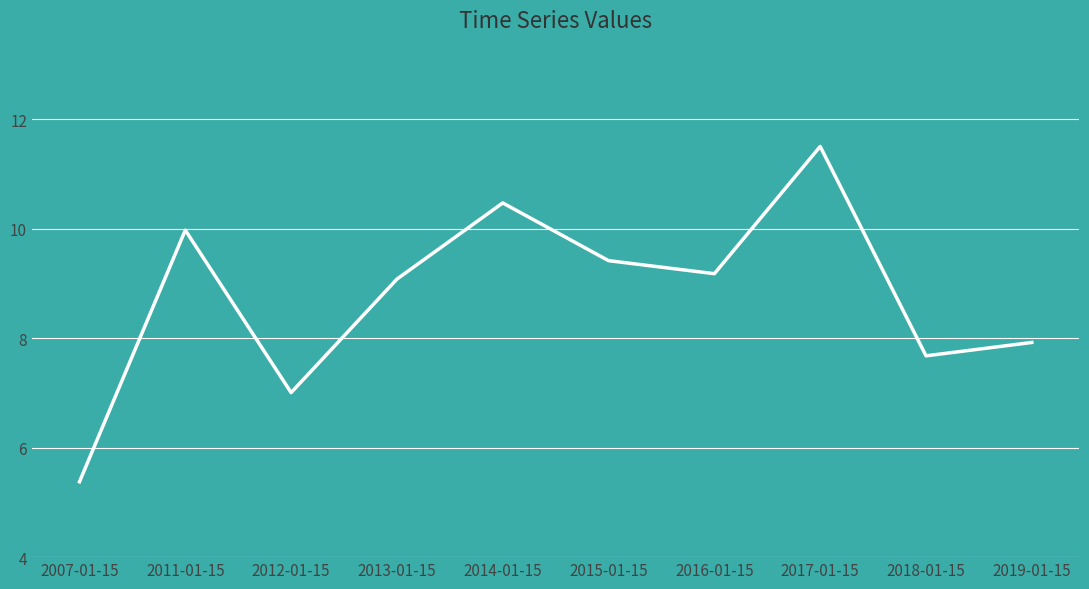

What is the label of the 4th point from the left?

2013-01-15